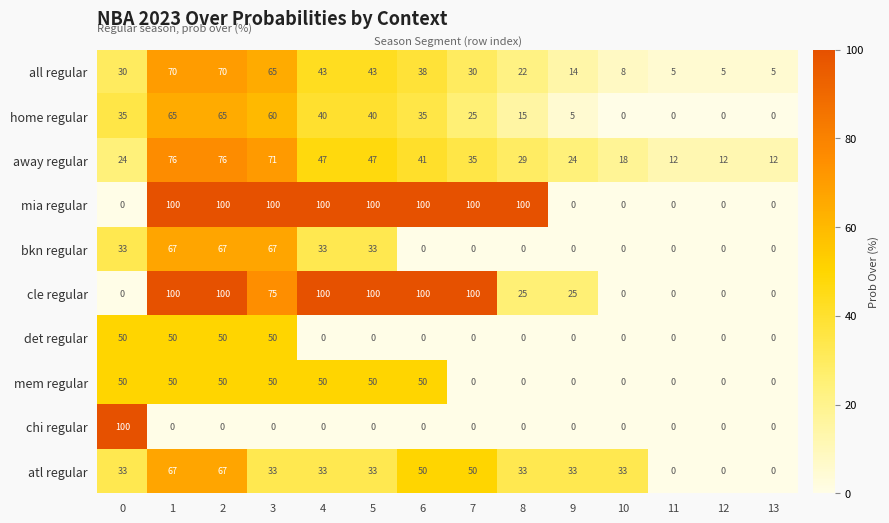

Which series changed the most between 3 and 8?

bkn regular